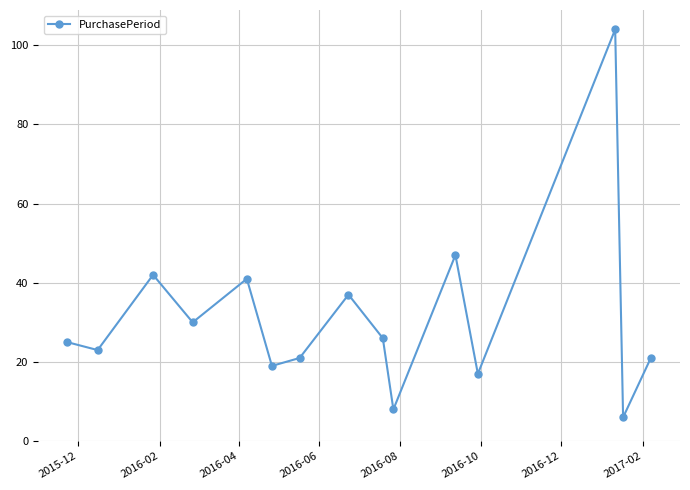

Reading right to left, extract all data points from this chart.

21	6	104	17	47	8	26	37	21	19	41	30	42	23	25